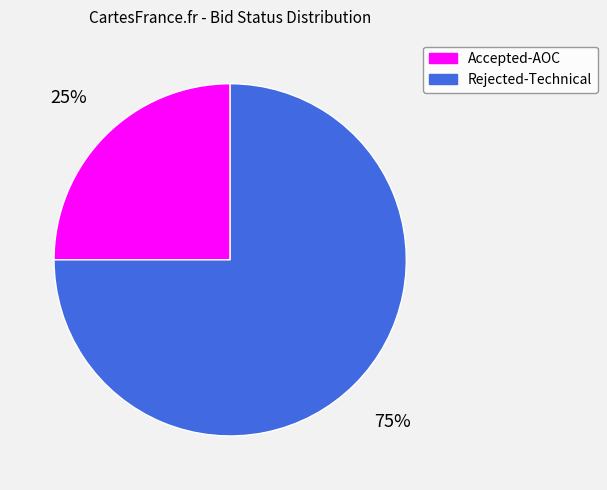

What is the ratio of the value at Rejected-Technical to the value at Accepted-AOC?

3.0